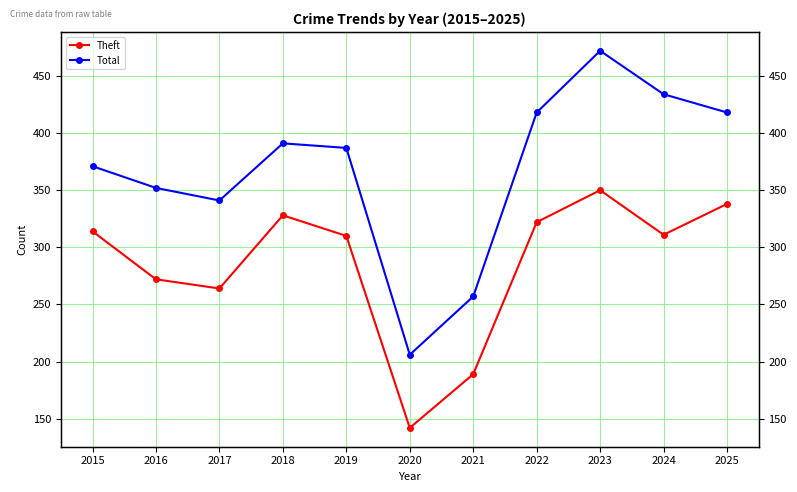

The Total series shows 128 at 2015. True or false?

False